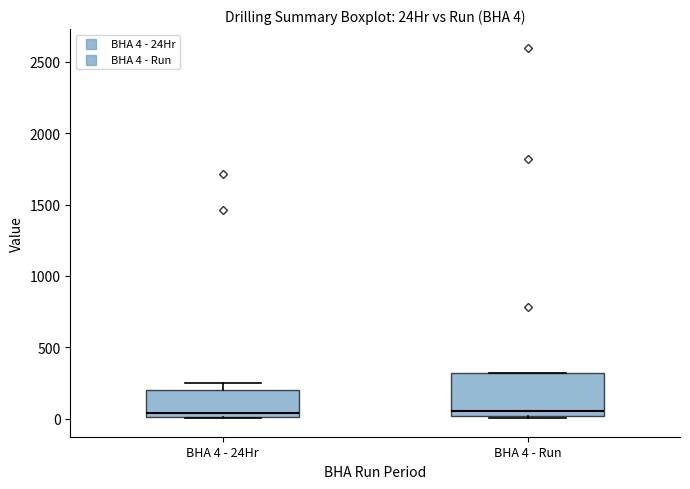

Which box is the tallest, from its lower edge to its upper edge?

BHA 4 - Run